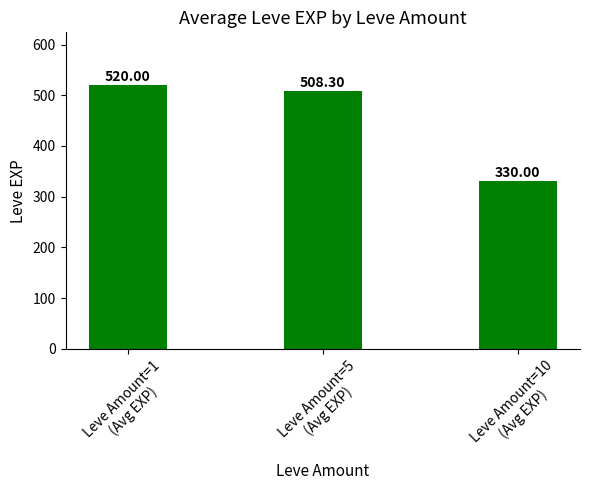

Reading left to right, extract all data points from this chart.

520.0	508.3	330.0